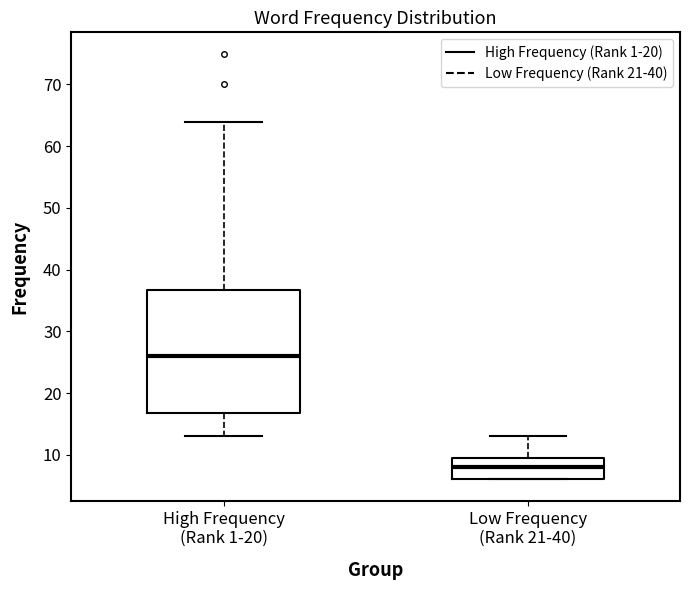

Comparing the boxes themselves (not the whiskers), which one is the tallest?

High Frequency (Rank 1-20)